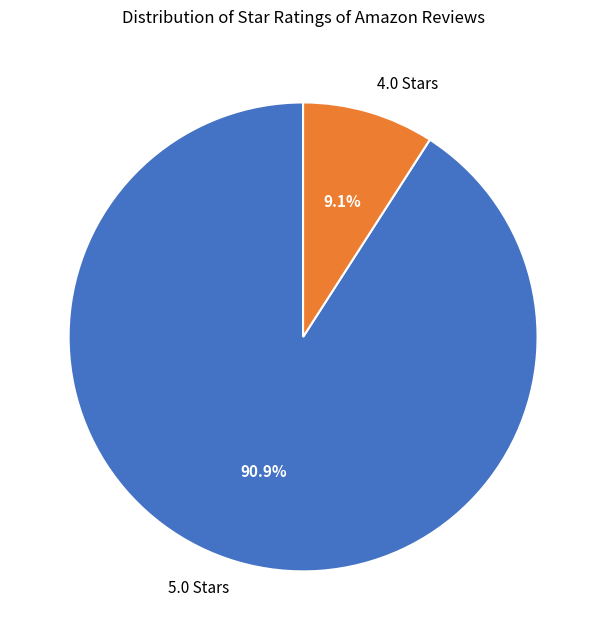

What is the total percentage of 5.0 Stars and 4.0 Stars?

100.0%